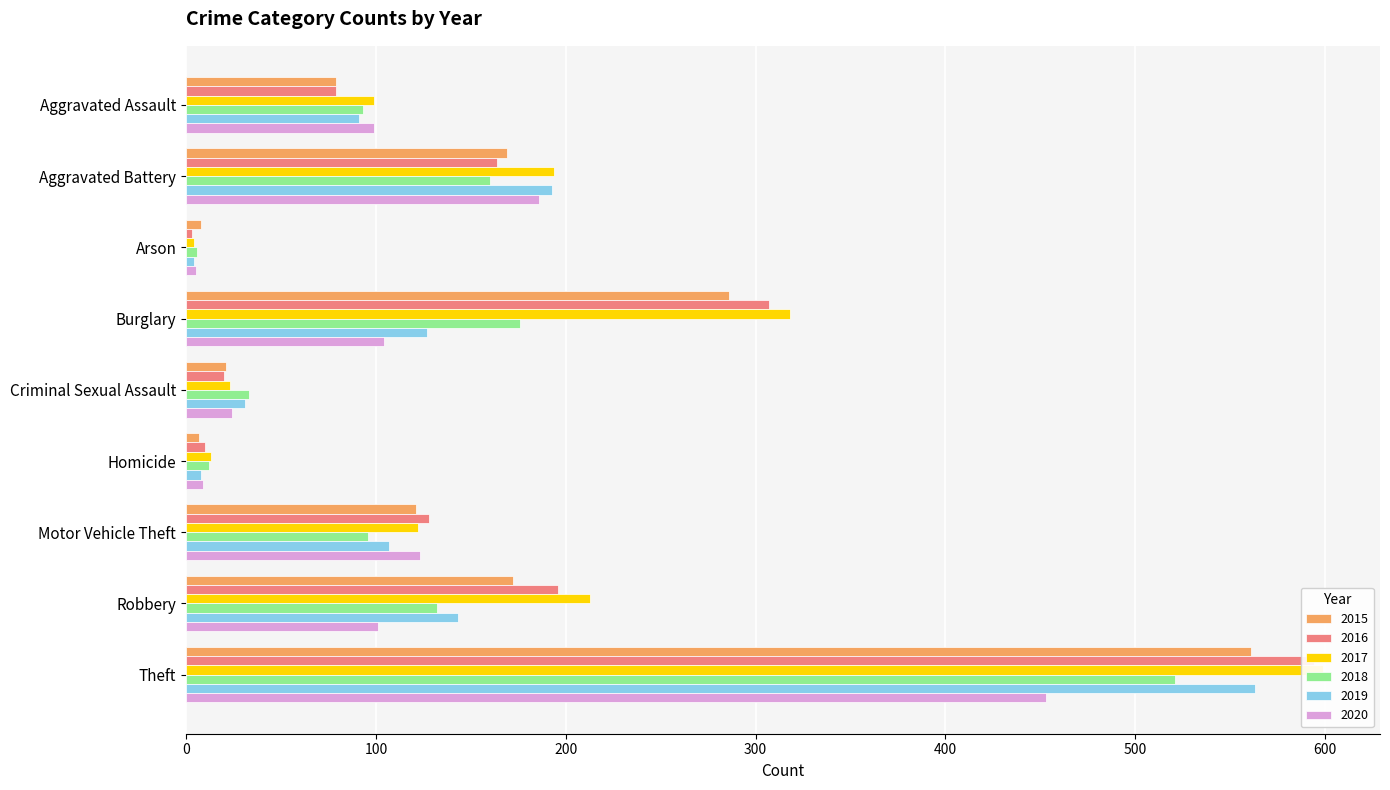

True or false: 2016 has a value of 164 at Aggravated Battery.

True